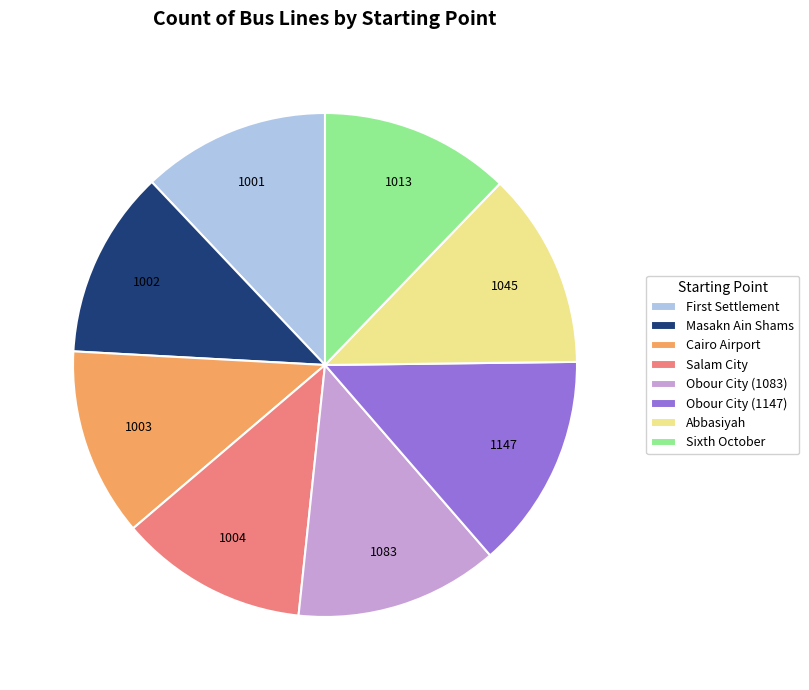

Is there a majority slice in this chart?

No